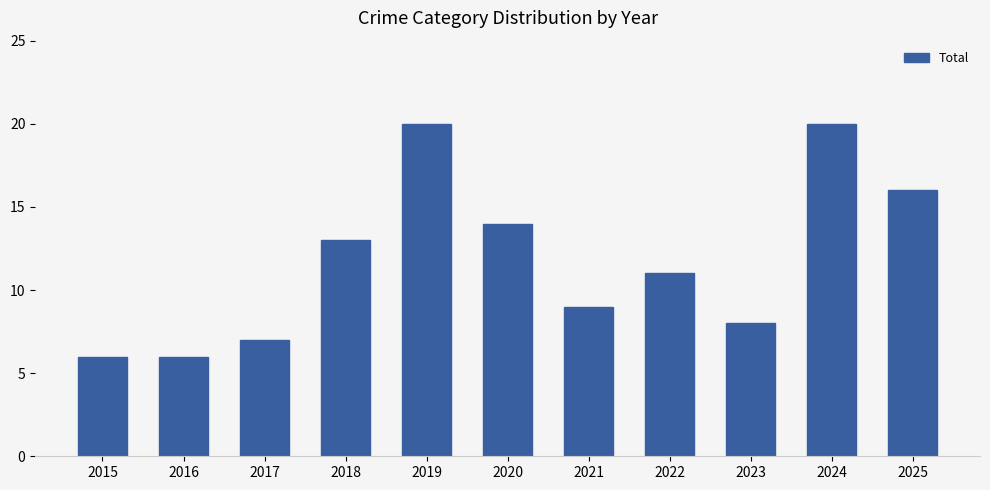

What is the difference between the maximum and minimum values?

14